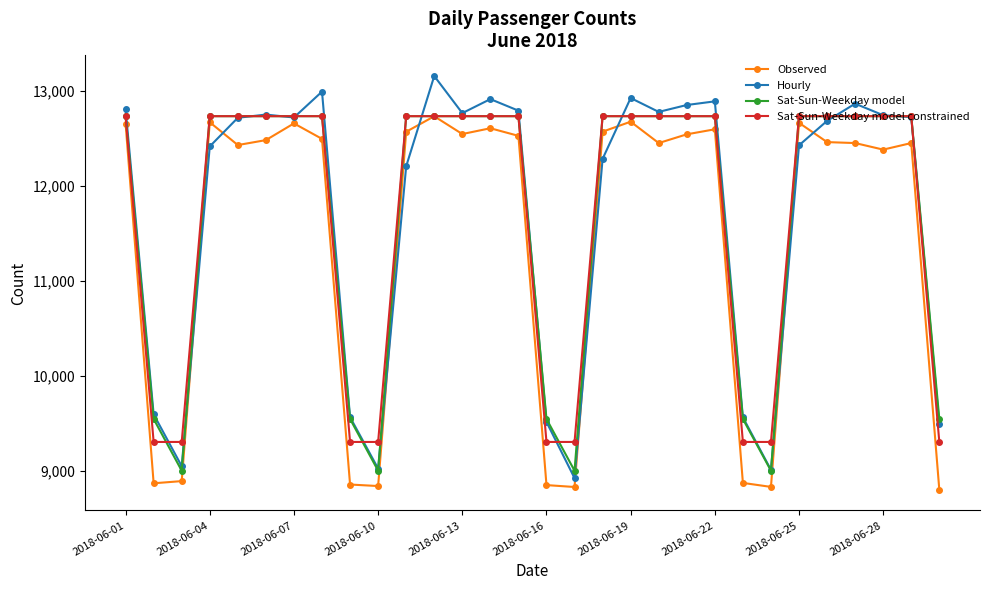

What is the sum of all Hourly values?

351092.8